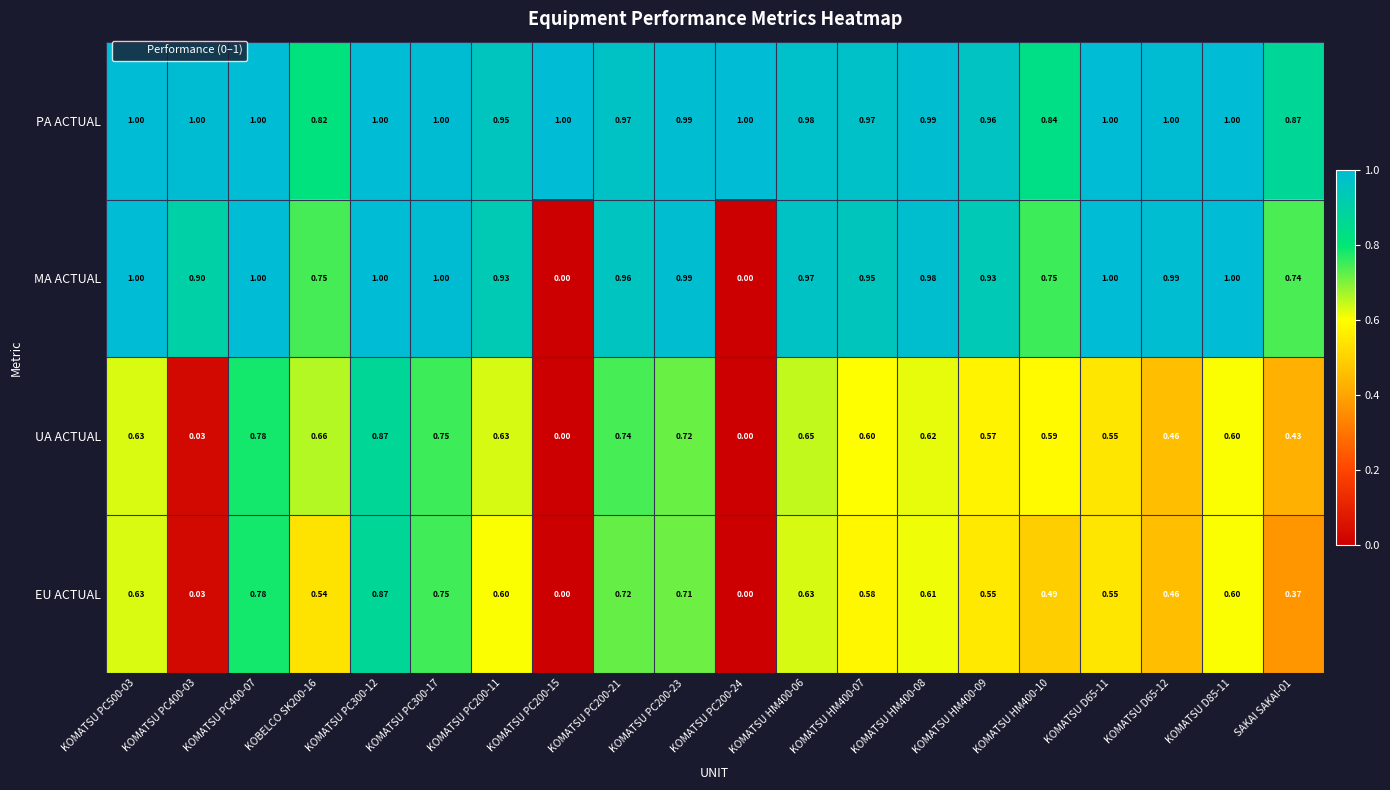

Which series has the largest total across all categories?

PA ACTUAL